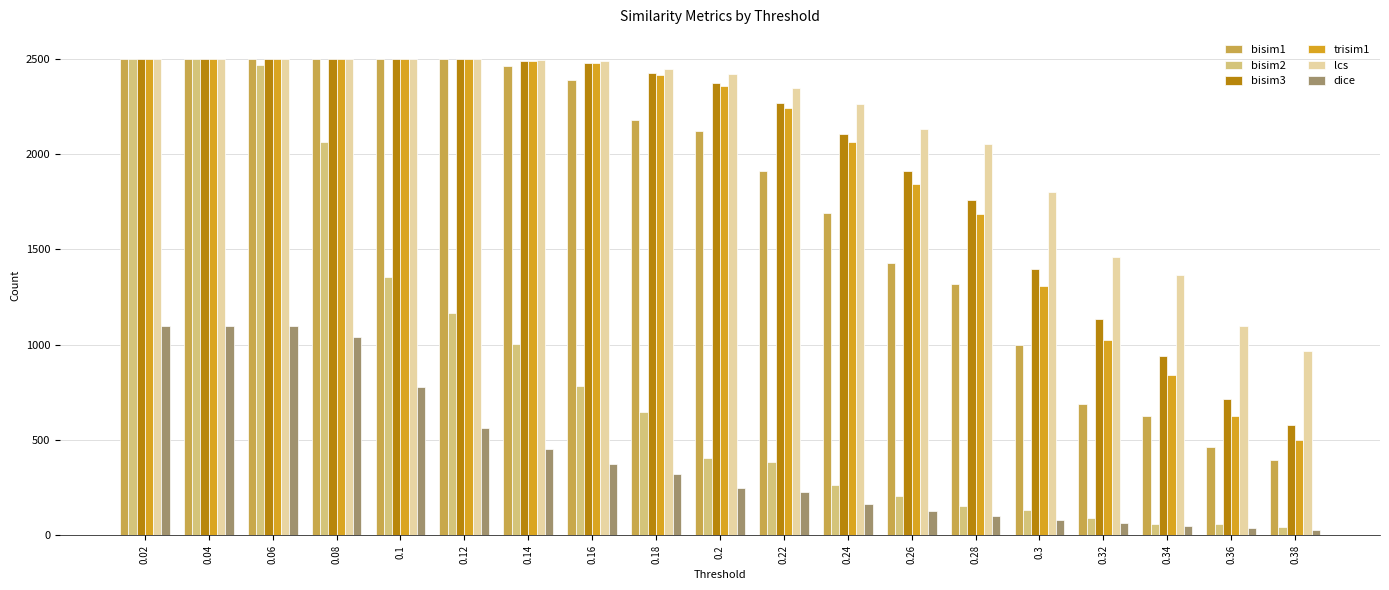

What is the label of the 15th bar from the left?

0.3